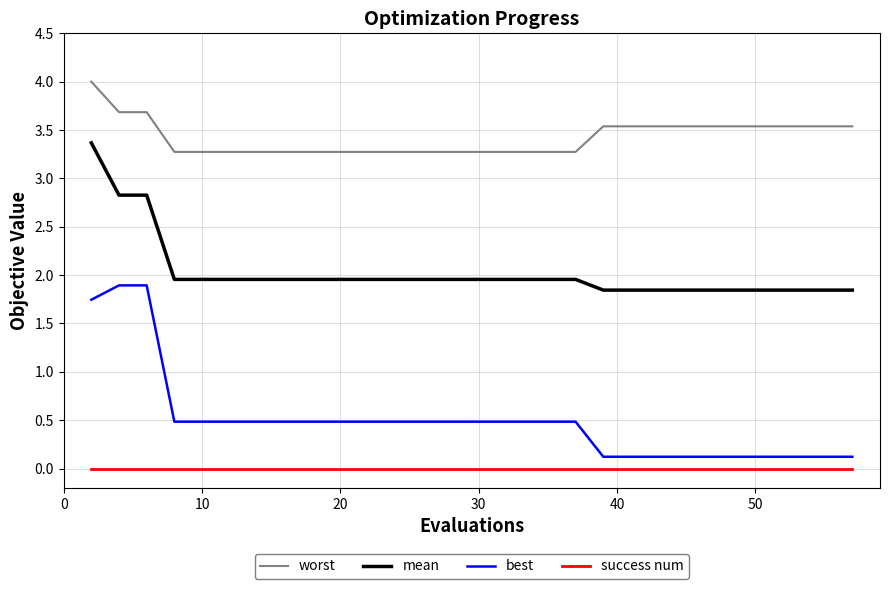

What is the sum of all worst values?

102.7